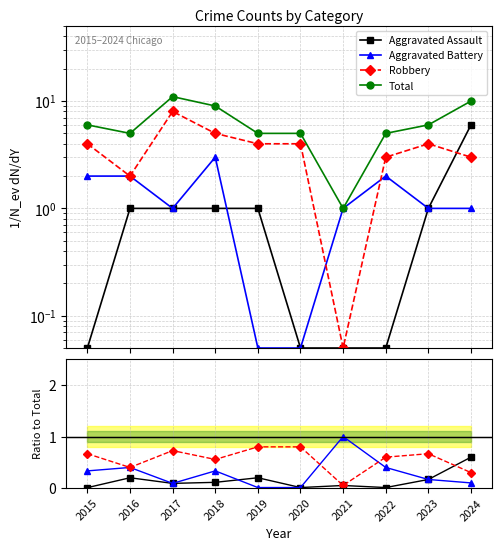

Which series has the largest range (max minus min)?

Total